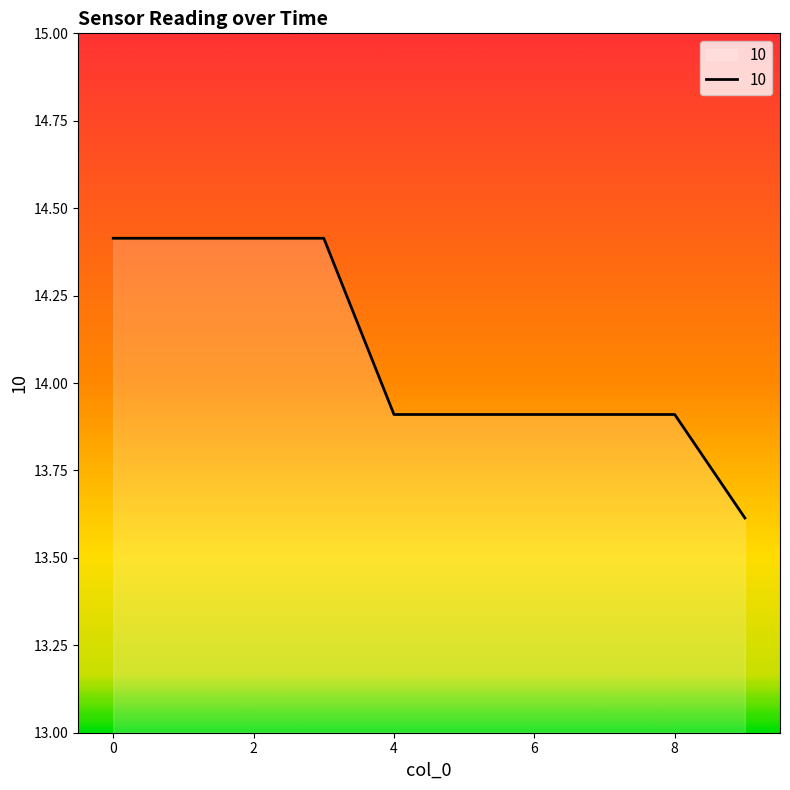

What is the difference between the maximum and minimum values?

0.8